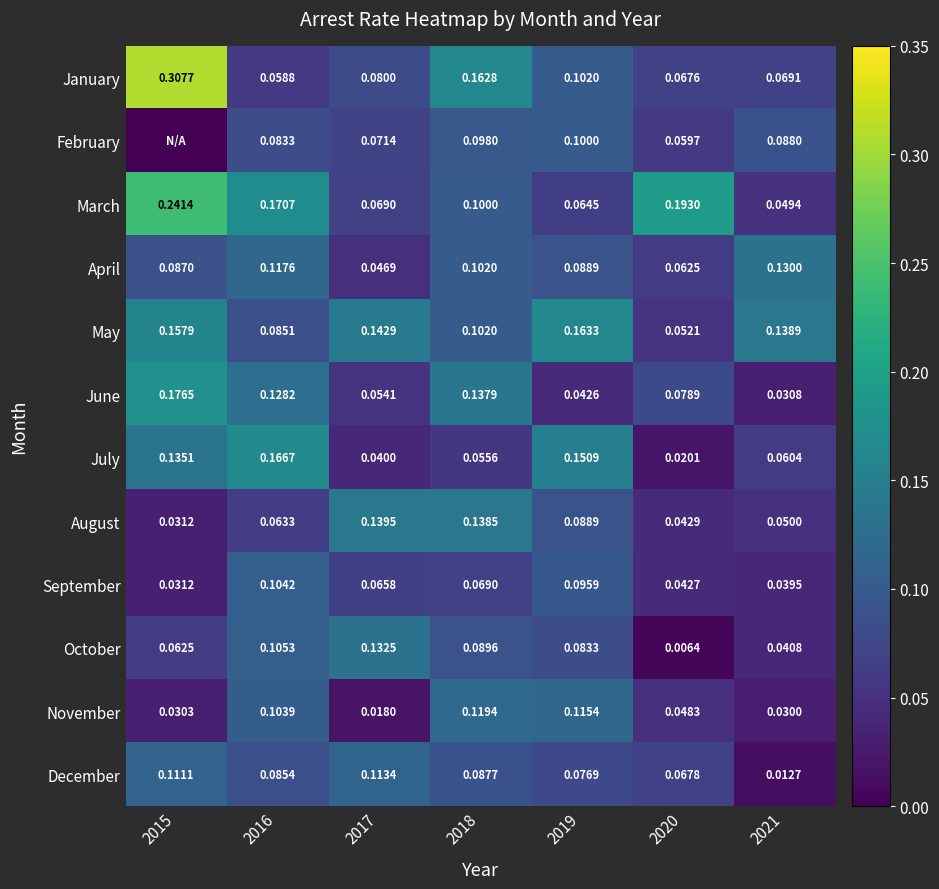

Which series changed the most between 2017 and 2020?

October